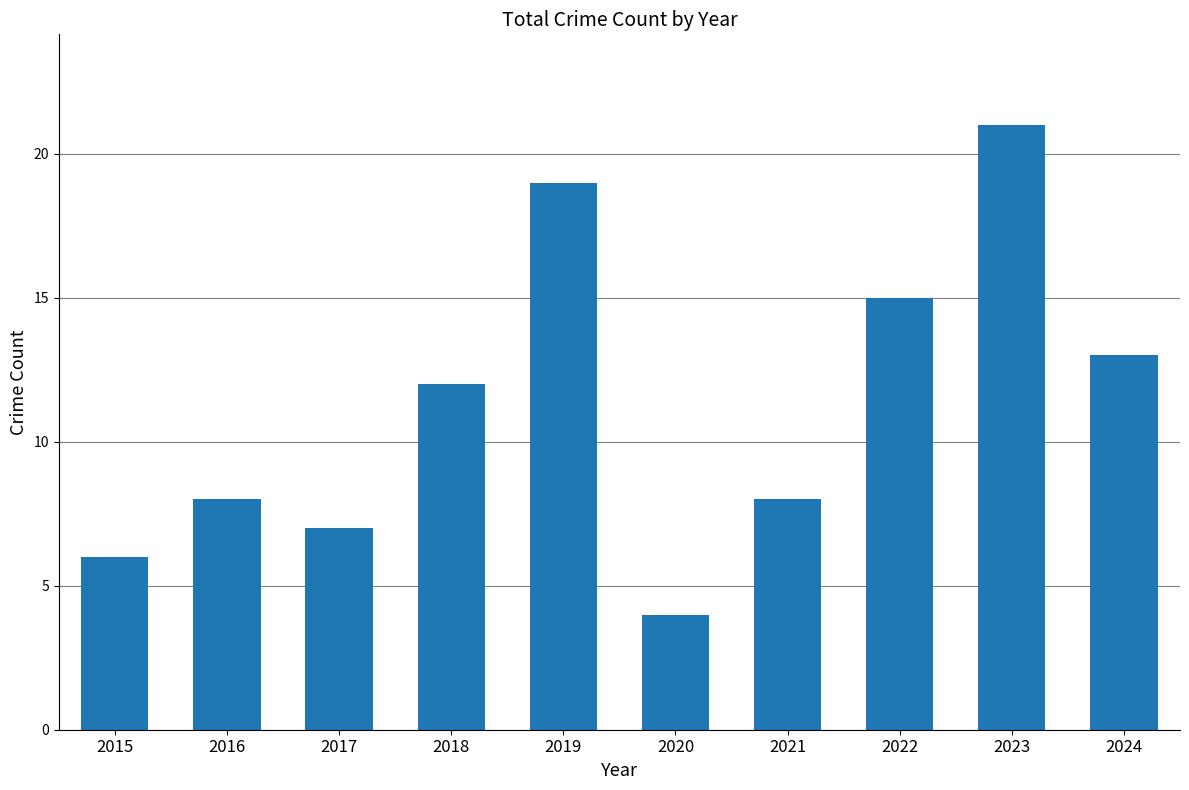

Reading left to right, extract all data points from this chart.

6	8	7	12	19	4	8	15	21	13